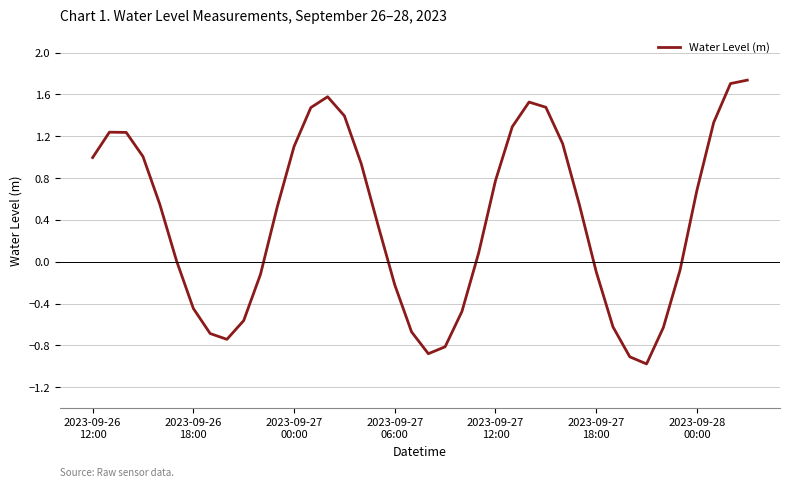

How many interior local peaks (higher than both neighbors) does the data have?

3